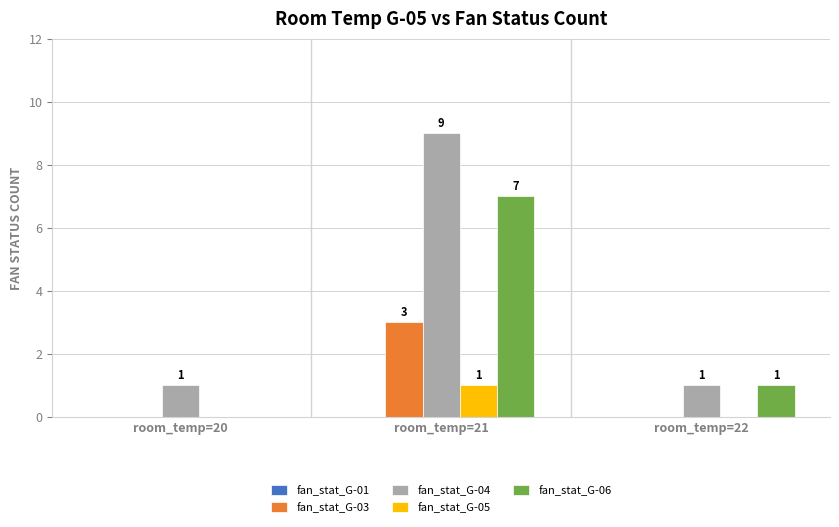

Which series changed the most between room_temp=21 and room_temp=22?

fan_stat_G-04